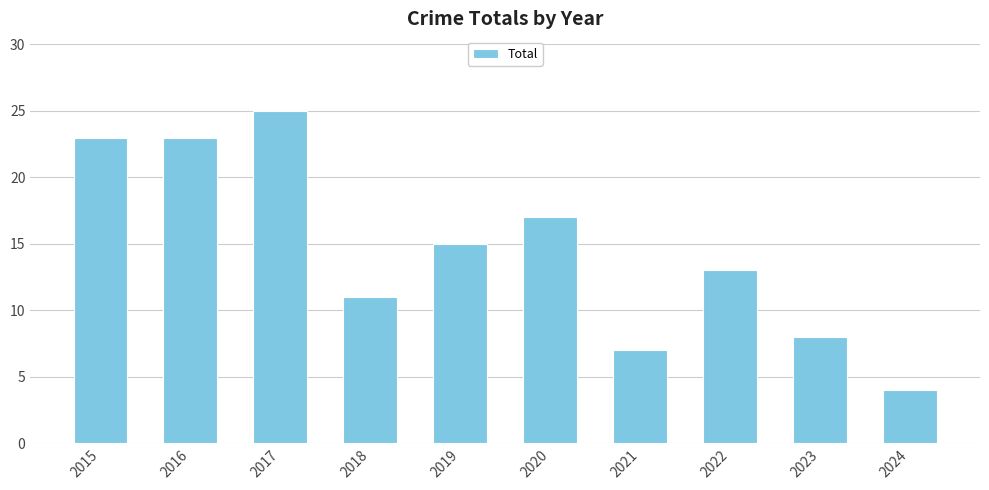

Are the bars grouped side by side (vs. stacked)?

No